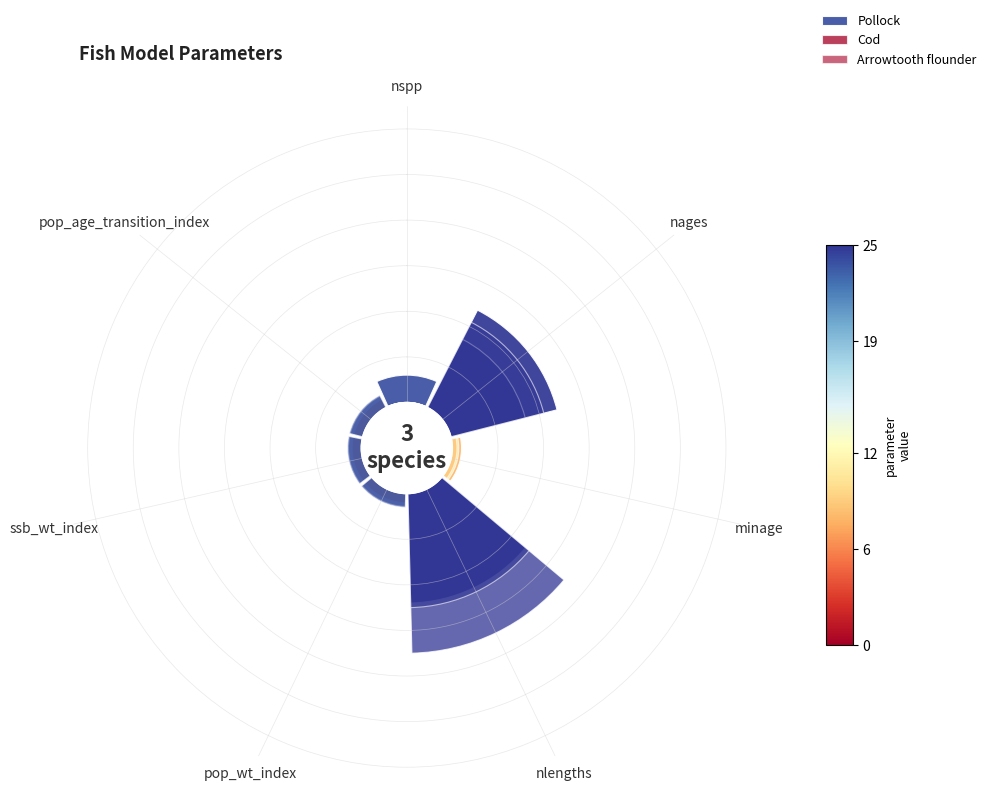

How many segments does this pie chart have?

7